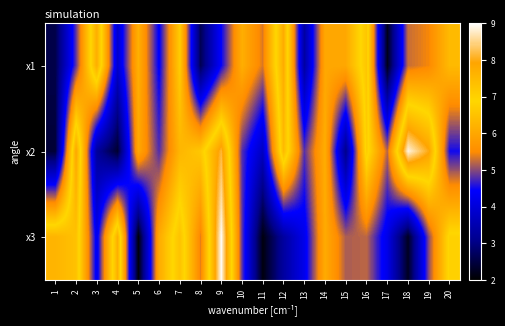

Reading right to left, what are all the values shown in this chart?

x1: 20=6.4	19=5.5	18=5.3	17=2.2	16=7.2	15=6.0	14=6.0	13=3.3	12=7.8	11=5.3	10=6.1	9=4.5	8=2.6	7=6.7	6=4.4	5=6.2	4=3.9	3=7.7	2=4.8	1=2.6
x2: 20=4.5	19=8.0	18=8.9	17=5.2	16=7.1	15=3.1	14=6.1	13=4.8	12=7.5	11=3.7	10=4.8	9=8.2	8=6.6	7=6.3	6=4.8	5=6.0	4=2.4	3=3.2	2=7.9	1=2.4
x3: 20=7.0	19=5.0	18=2.3	17=4.2	16=5.2	15=5.2	14=6.1	13=4.2	12=3.3	11=2.1	10=4.8	9=9.0	8=5.4	7=7.3	6=6.1	5=2.1	4=7.7	3=4.3	2=7.3	1=7.6